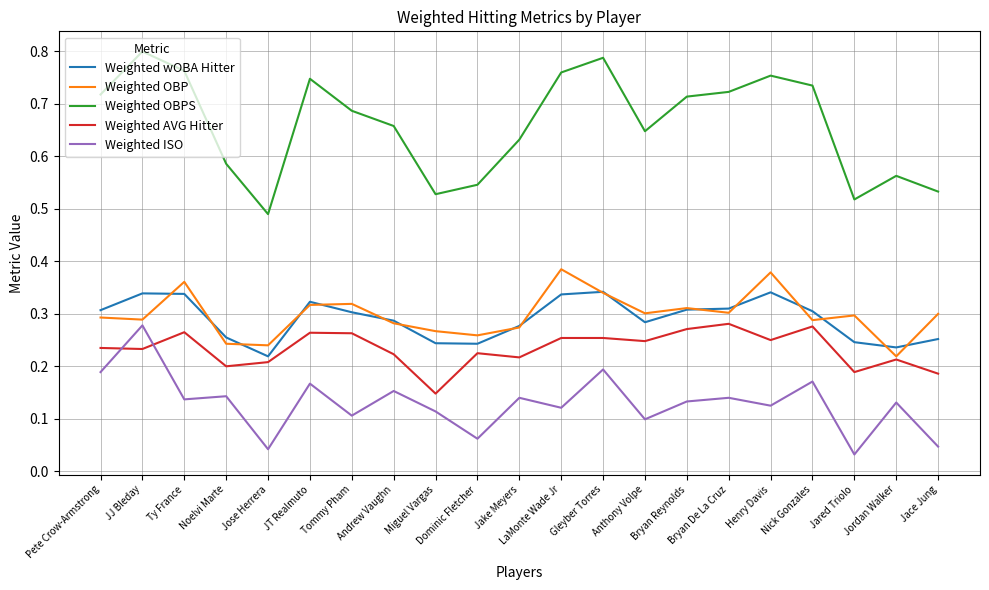

Which series has the largest range (max minus min)?

Weighted OBPS